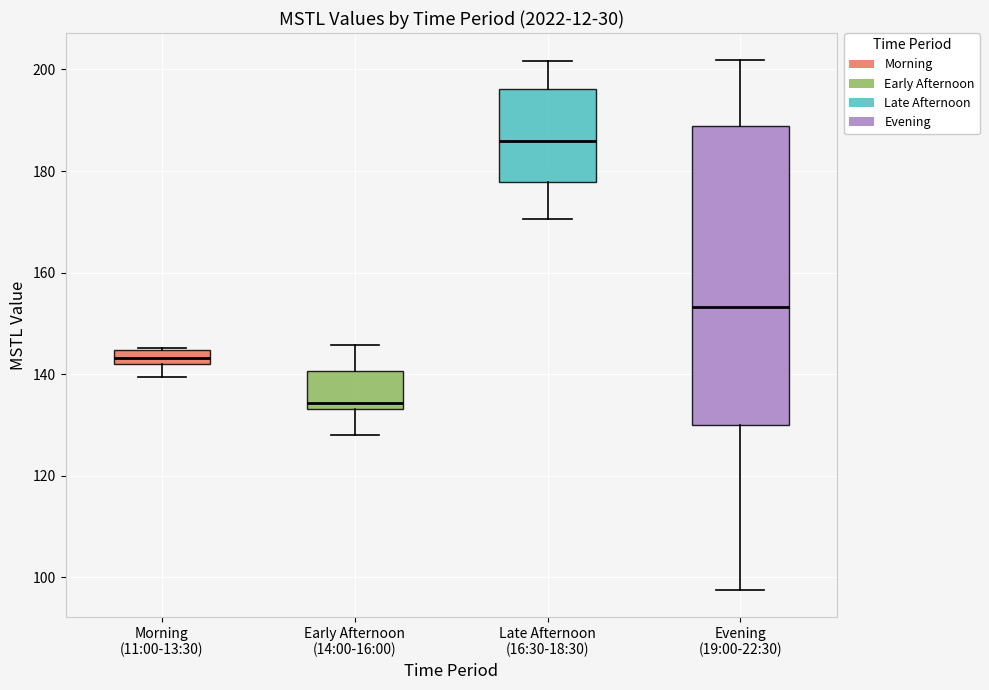

Which box's median line is the lowest?

Early Afternoon (14:00-16:00)